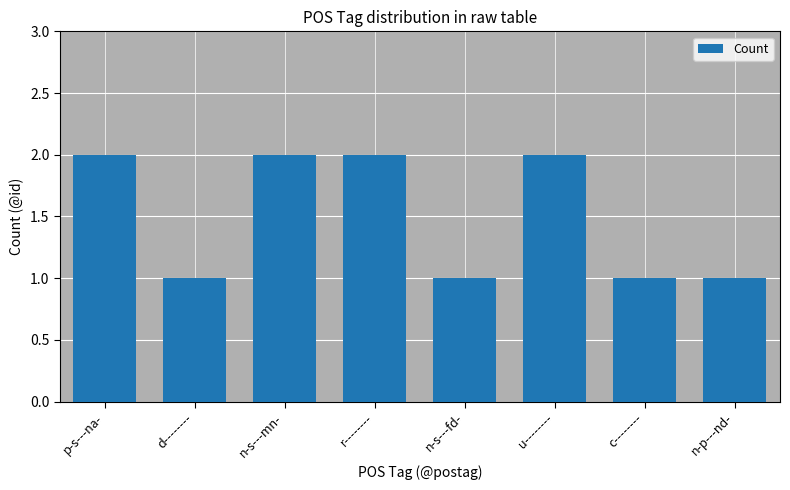

How many values are between 1 and 2?

8